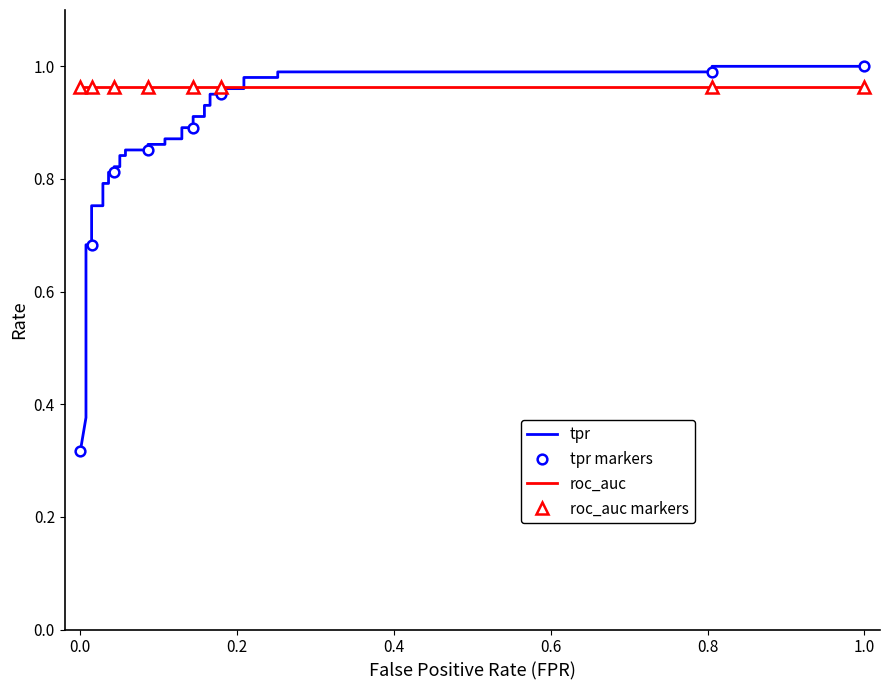

How many intersections are there between tpr markers and roc_auc markers?

1